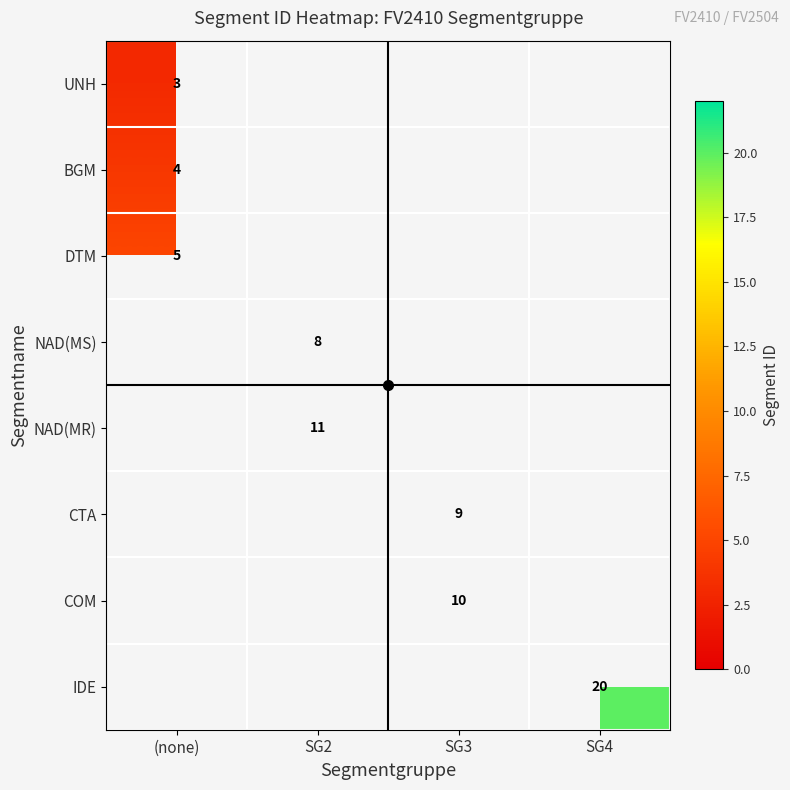

List the labels in order of DTM value, smallest first.

(none), SG2, SG3, SG4